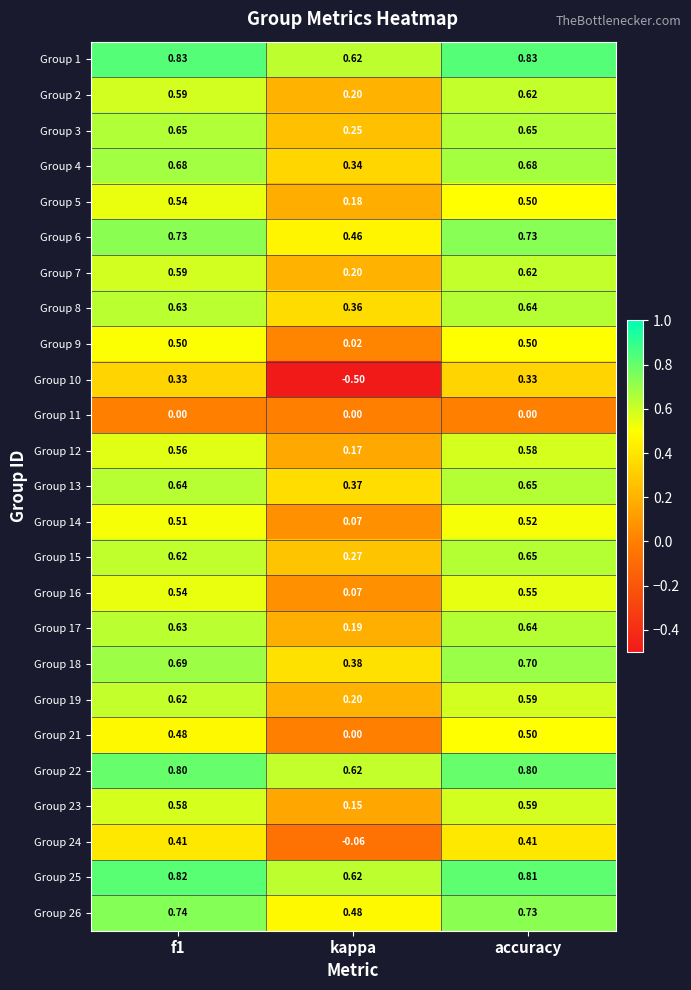

Where is Group 6 nearest to the value 0?

kappa